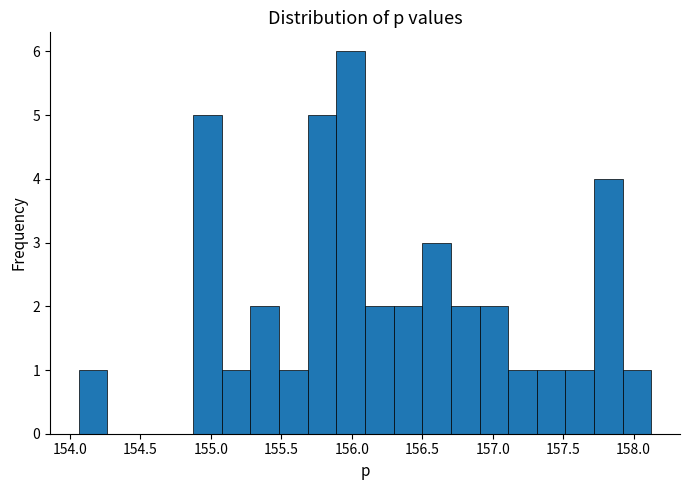

Reading left to right, list every bar in this chart as the range it spans on the x-axis followed by its height. Neither the bar edges nor the heights are printed on the chart, so give them approximately, as read against the axes.

154.05 to 154.25: 1
154.25 to 154.45: 0
154.45 to 154.65: 0
154.65 to 154.85: 0
154.85 to 155.10: 5
155.10 to 155.30: 1
155.30 to 155.50: 2
155.50 to 155.70: 1
155.70 to 155.90: 5
155.90 to 156.10: 6
156.10 to 156.30: 2
156.30 to 156.50: 2
156.50 to 156.70: 3
156.70 to 156.90: 2
156.90 to 157.10: 2
157.10 to 157.30: 1
157.30 to 157.50: 1
157.50 to 157.70: 1
157.70 to 157.90: 4
157.90 to 158.15: 1